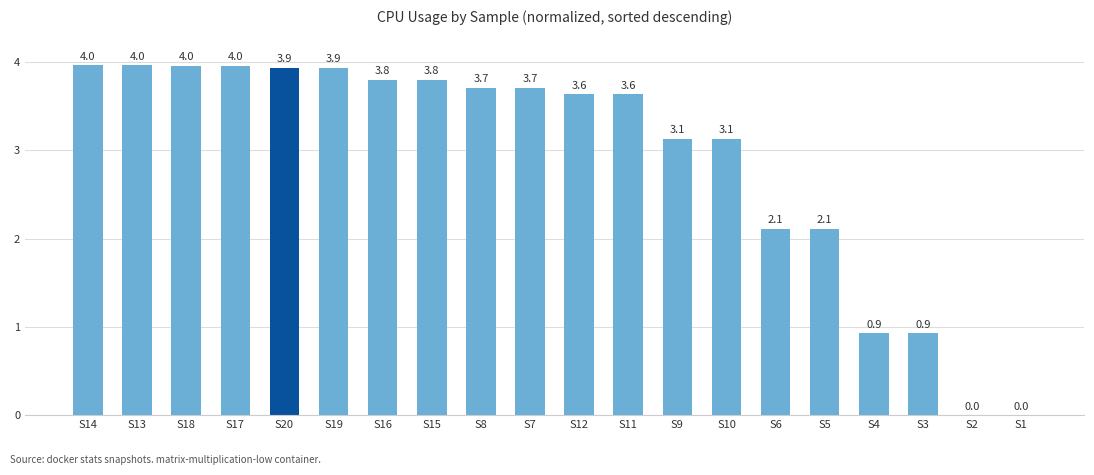

What is the greatest value displayed?

4.0